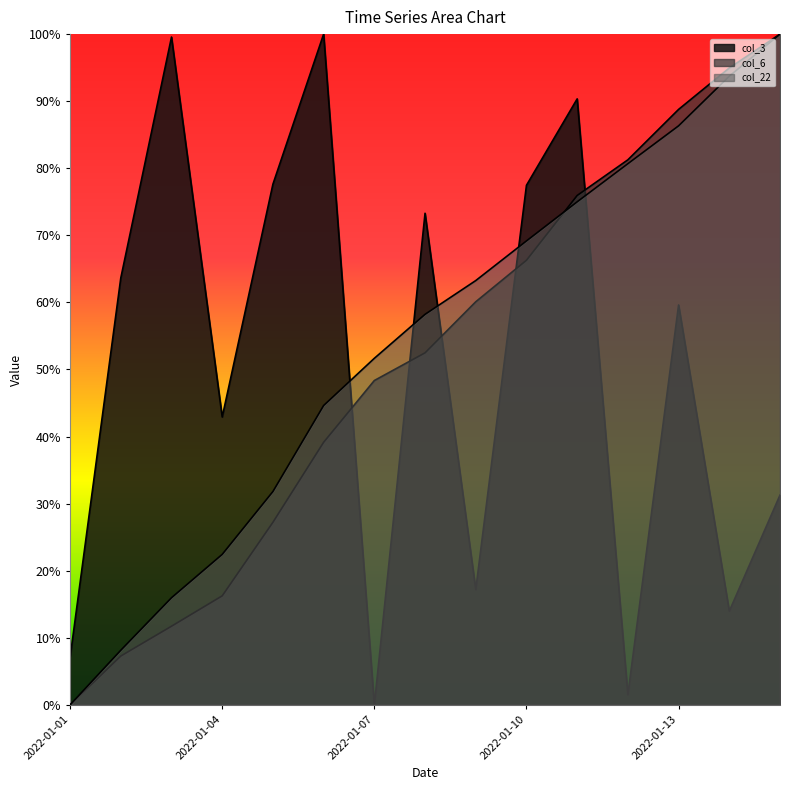

Reading right to left, what are all the values shown in this chart?

col_3: 2022-01-15=0.3	2022-01-14=0.1	2022-01-13=0.6	2022-01-12=0.0	2022-01-11=0.9	2022-01-10=0.8	2022-01-09=0.2	2022-01-08=0.7	2022-01-07=0.0	2022-01-06=1.0	2022-01-05=0.8	2022-01-04=0.4	2022-01-03=1.0	2022-01-02=0.6	2022-01-01=0.1
col_6: 2022-01-15=1.0	2022-01-14=0.9	2022-01-13=0.9	2022-01-12=0.8	2022-01-11=0.8	2022-01-10=0.7	2022-01-09=0.6	2022-01-08=0.5	2022-01-07=0.5	2022-01-06=0.4	2022-01-05=0.3	2022-01-04=0.2	2022-01-03=0.1	2022-01-02=0.1	2022-01-01=0.0
col_22: 2022-01-15=1.0	2022-01-14=0.9	2022-01-13=0.9	2022-01-12=0.8	2022-01-11=0.7	2022-01-10=0.7	2022-01-09=0.6	2022-01-08=0.6	2022-01-07=0.5	2022-01-06=0.4	2022-01-05=0.3	2022-01-04=0.2	2022-01-03=0.2	2022-01-02=0.1	2022-01-01=0.0